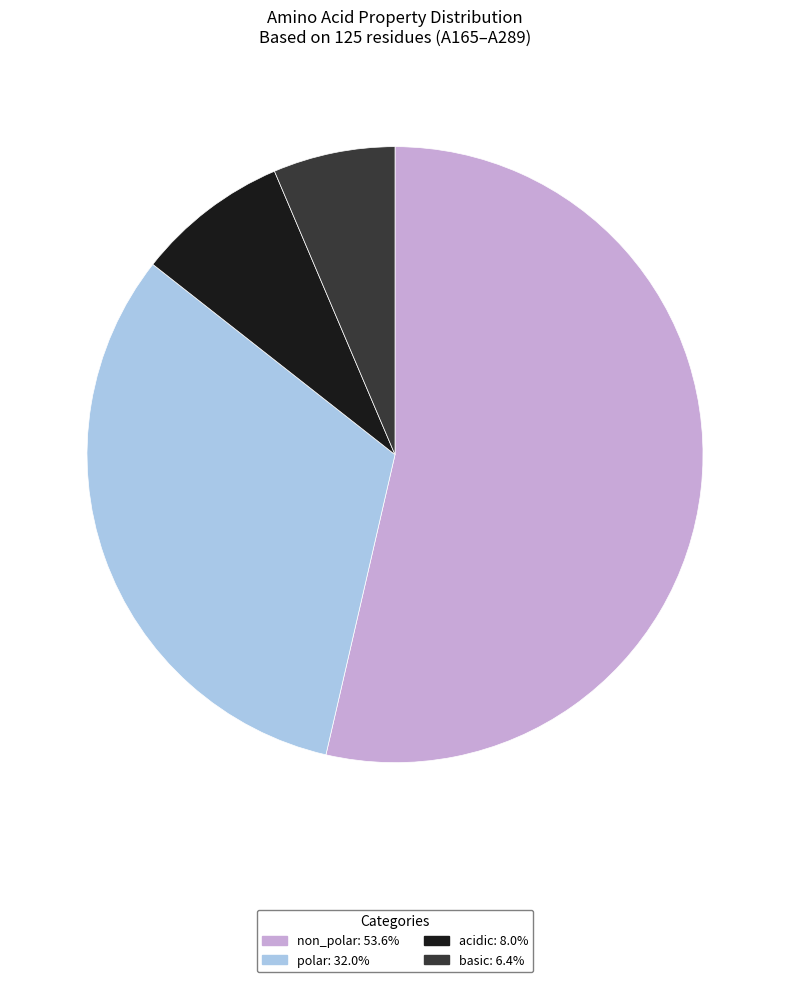

What is the smallest slice in the pie chart?

basic